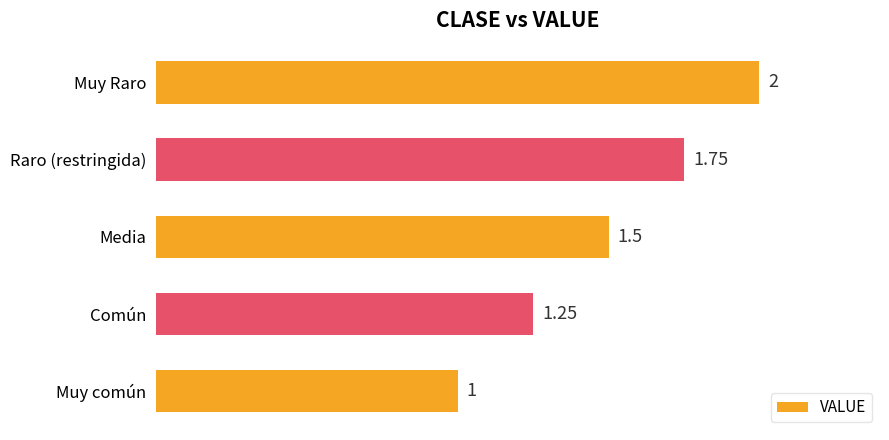

At which category does the chart reach its peak across all series?

Muy Raro